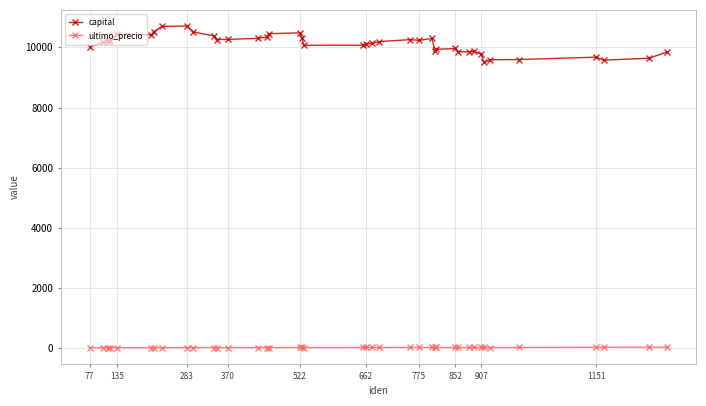

True or false: ultimo_precio has more than 0 points higher than both neighbors.

True